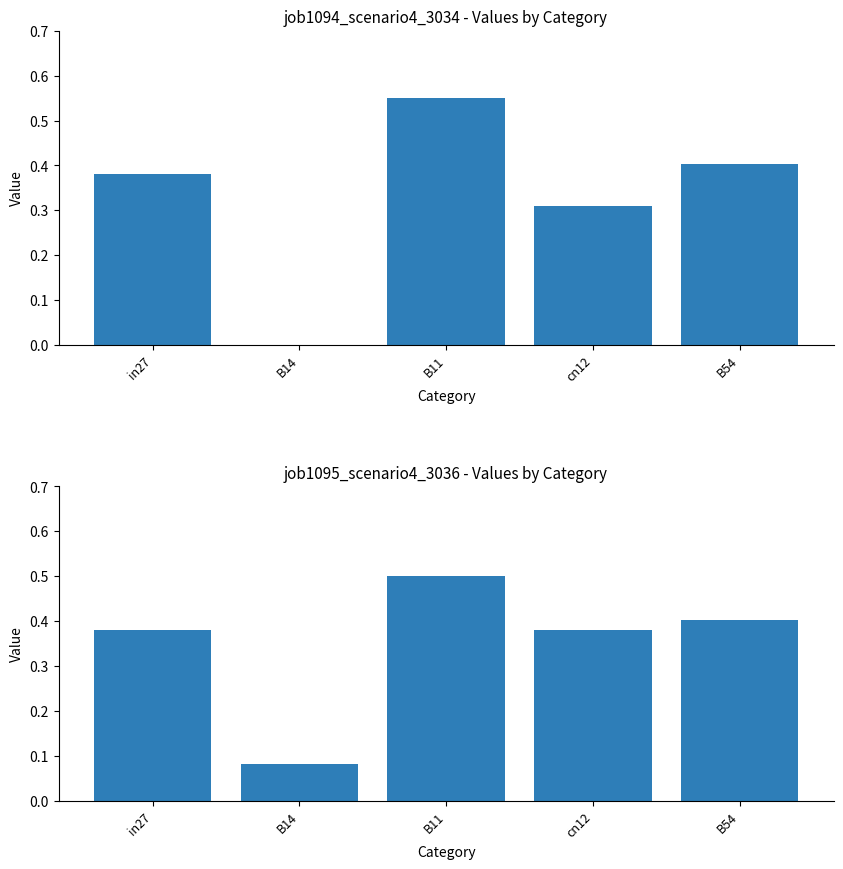

How many groups of bars are there?

5